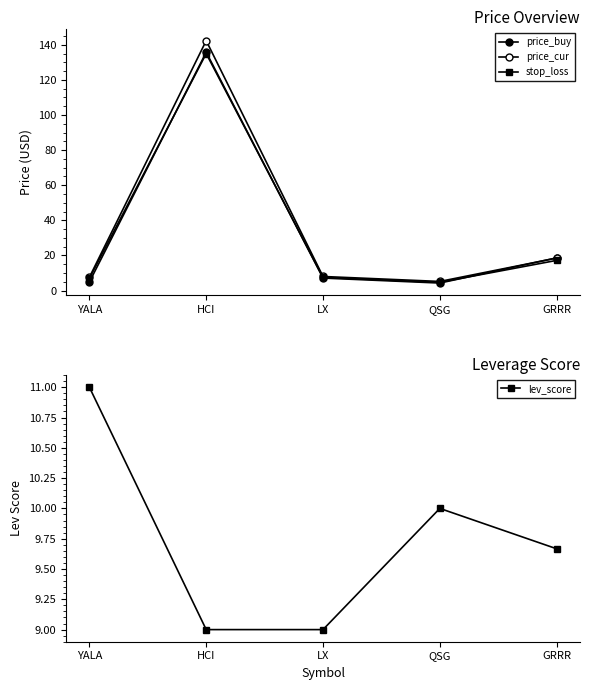

At which label does price_cur first exceed 7?

YALA